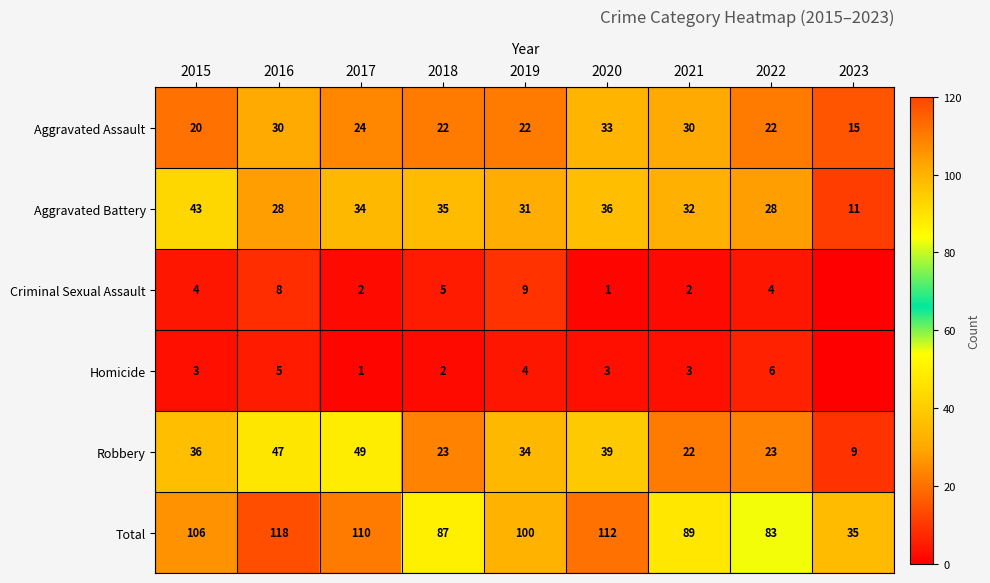

What is the difference between the maximum and minimum values in the Total series?

83